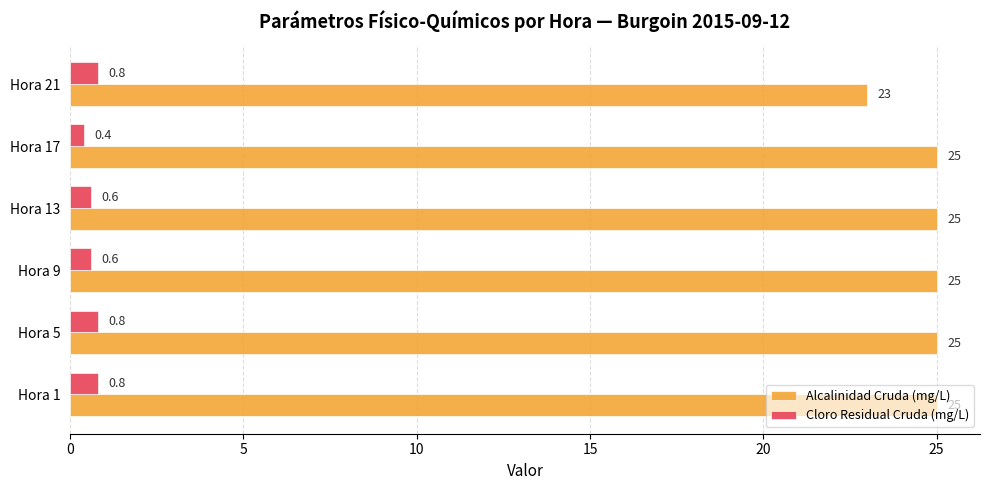

List the series in order of their overall mean, highest first.

Alcalinidad Cruda (mg/L), Cloro Residual Cruda (mg/L)